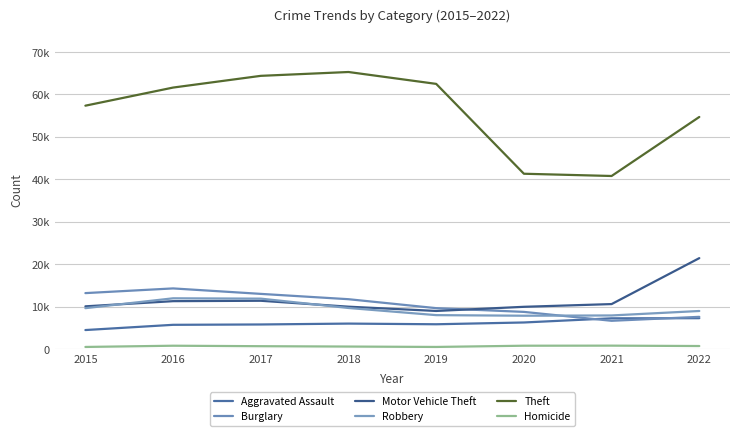

What is the value of the Robbery point at the 8th from the left?

8969